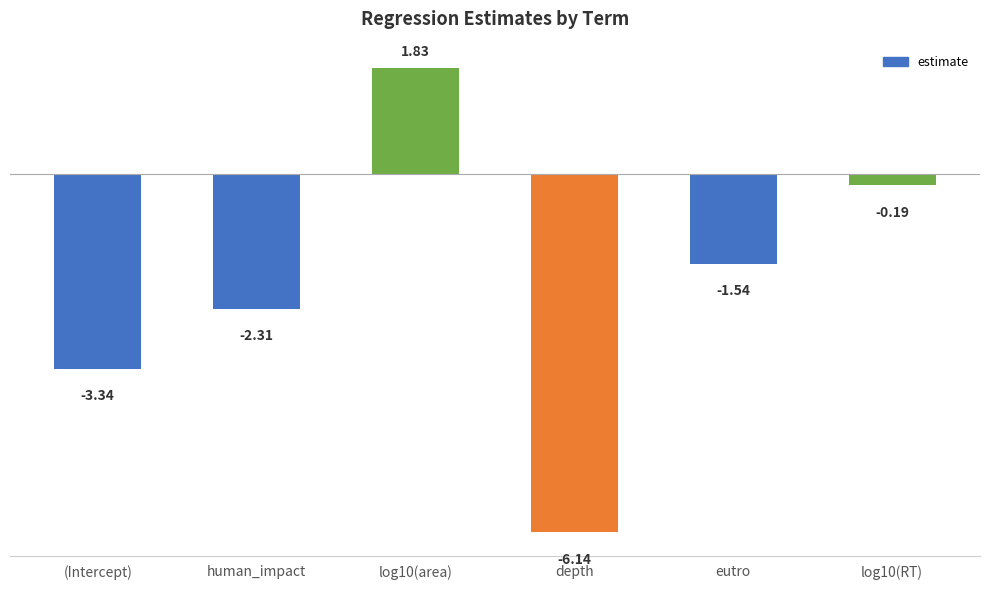

Which label corresponds to the smallest value in the chart?

depth